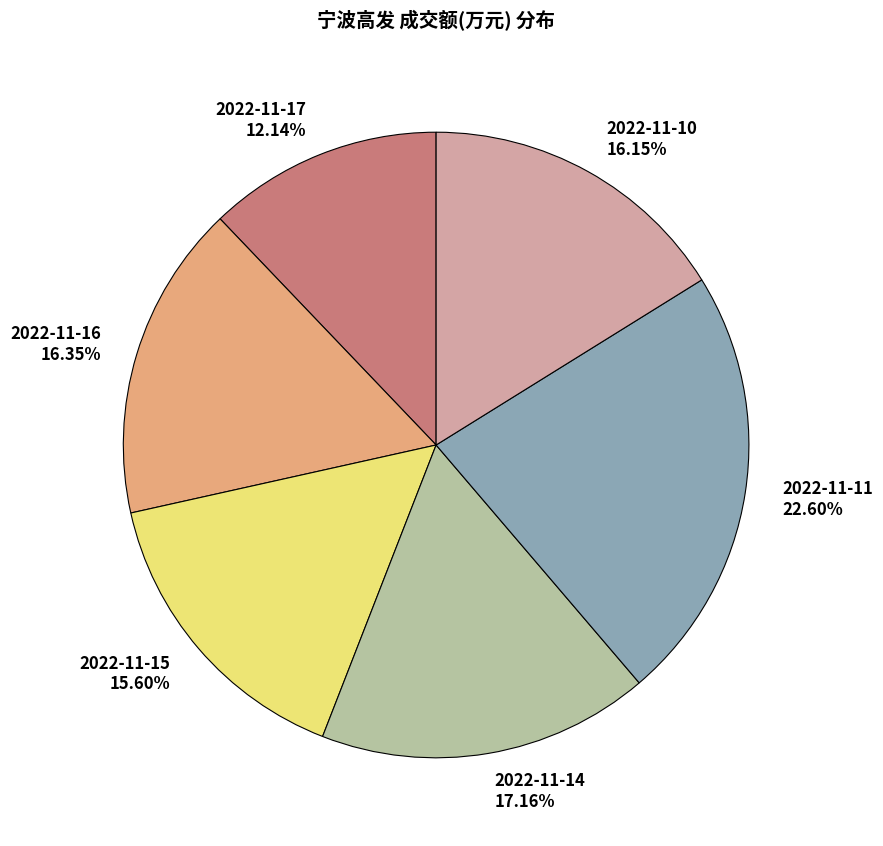

What is the largest slice in the pie chart?

2022-11-11